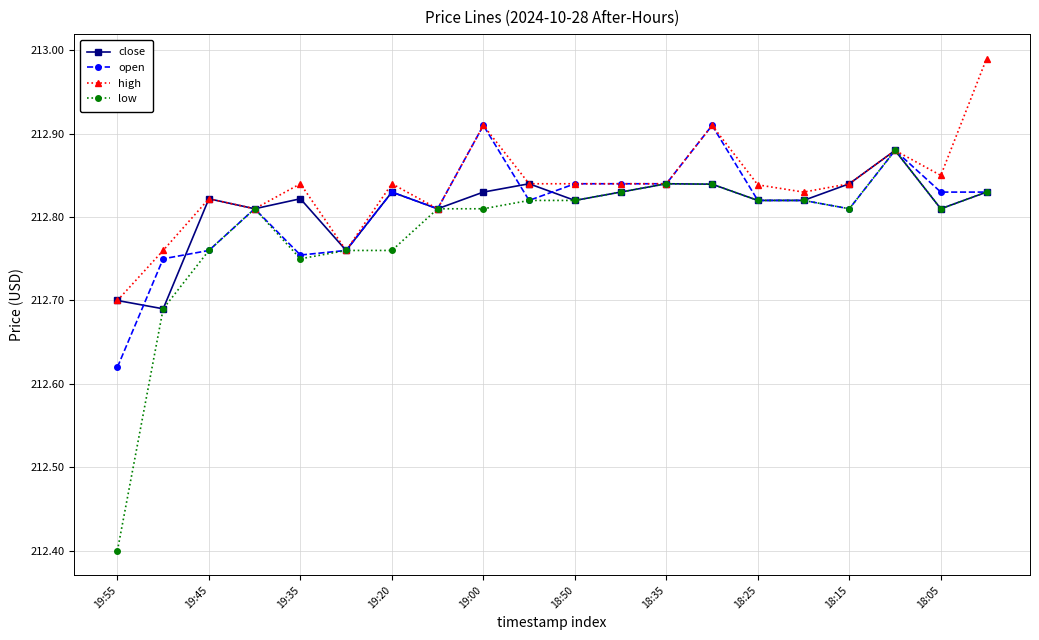

What is the minimum value shown in the chart?

212.4